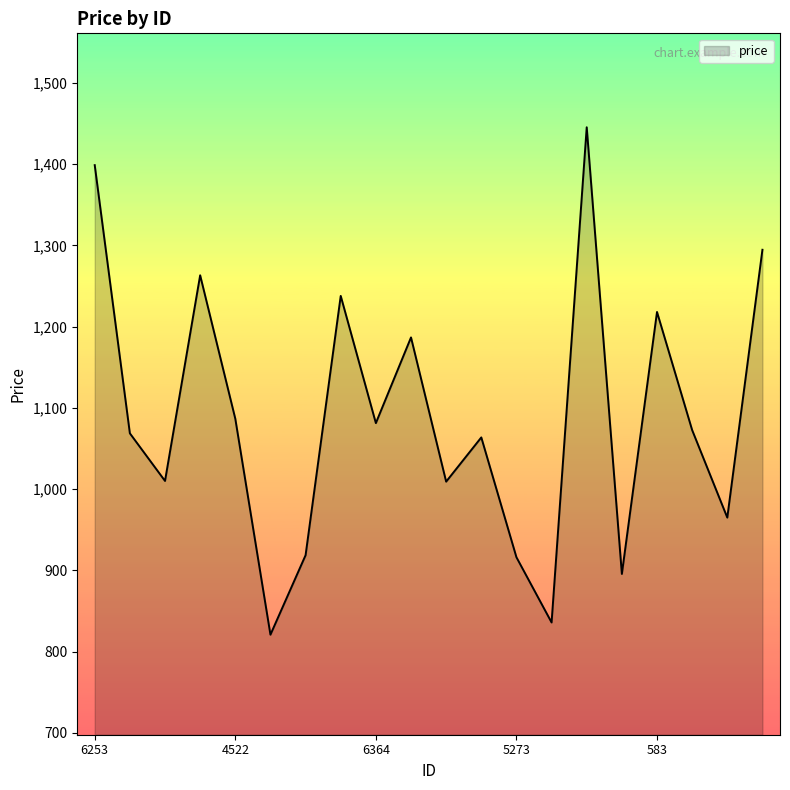

What is the difference between the maximum and minimum values?

624.5